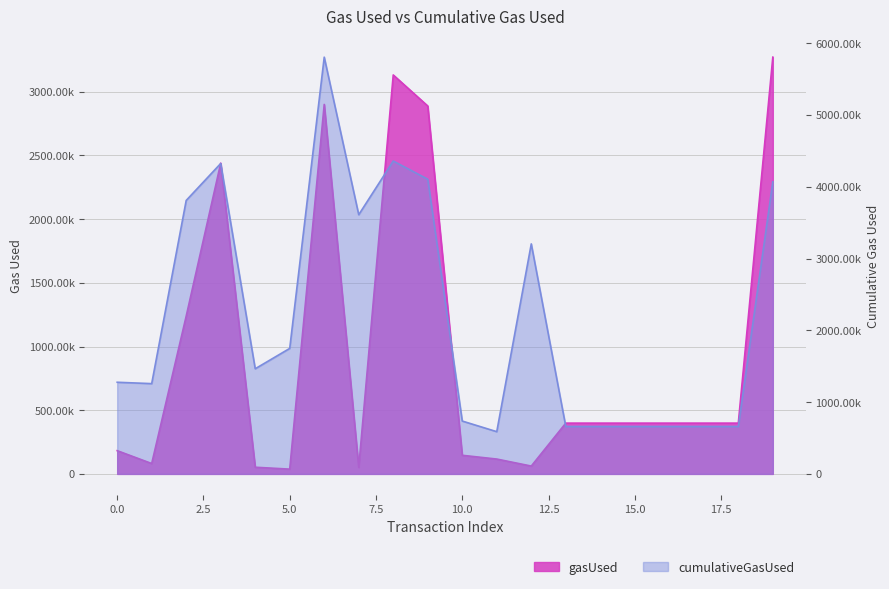

True or false: cumulativeGasUsed and gasUsed cross at least once.

False